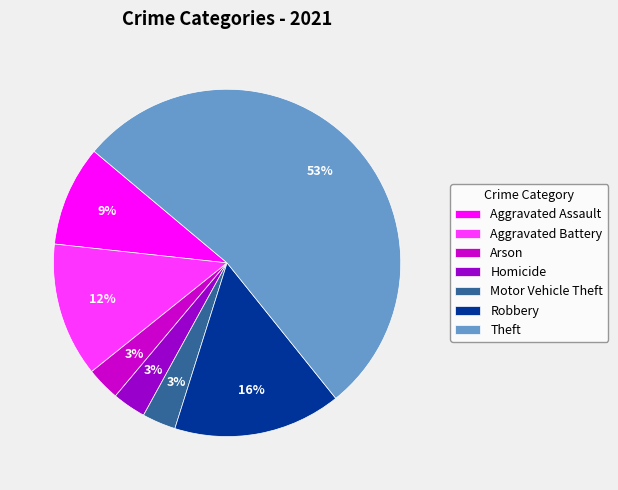

True or false: Homicide accounts for 3% of the total.

True